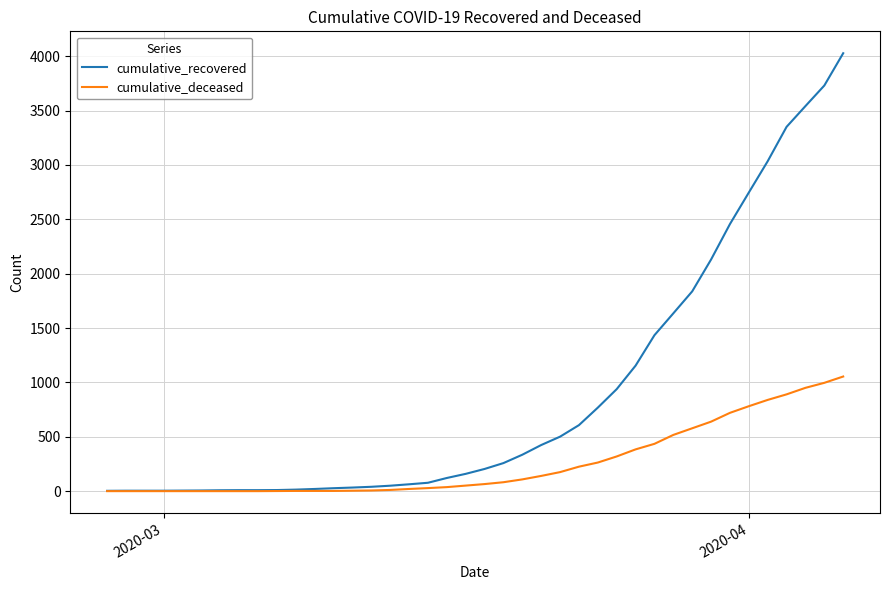

What is the minimum value for cumulative_recovered?

3